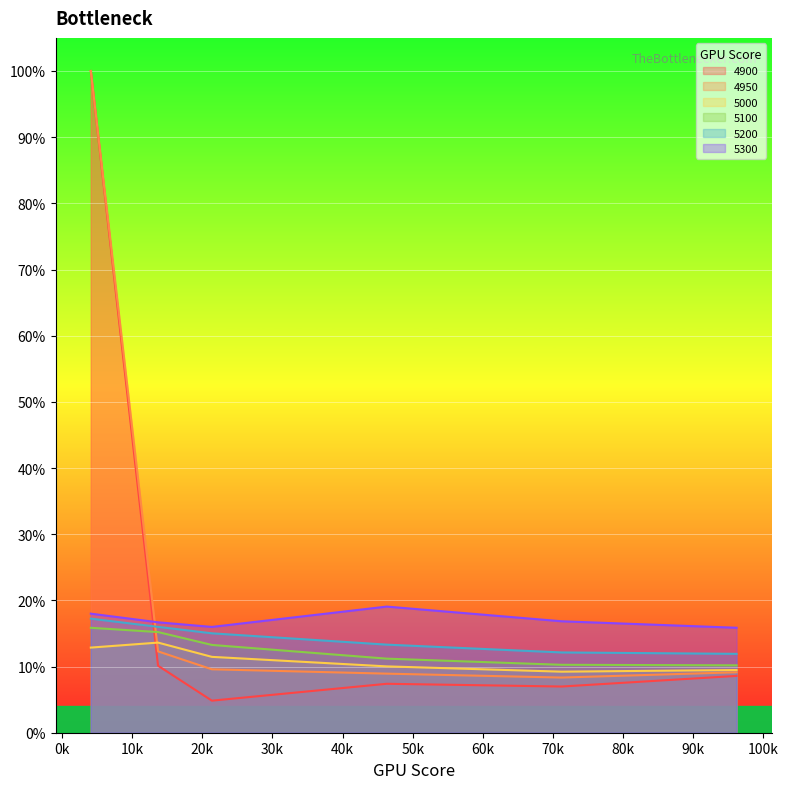

Which series has the largest range (max minus min)?

4900